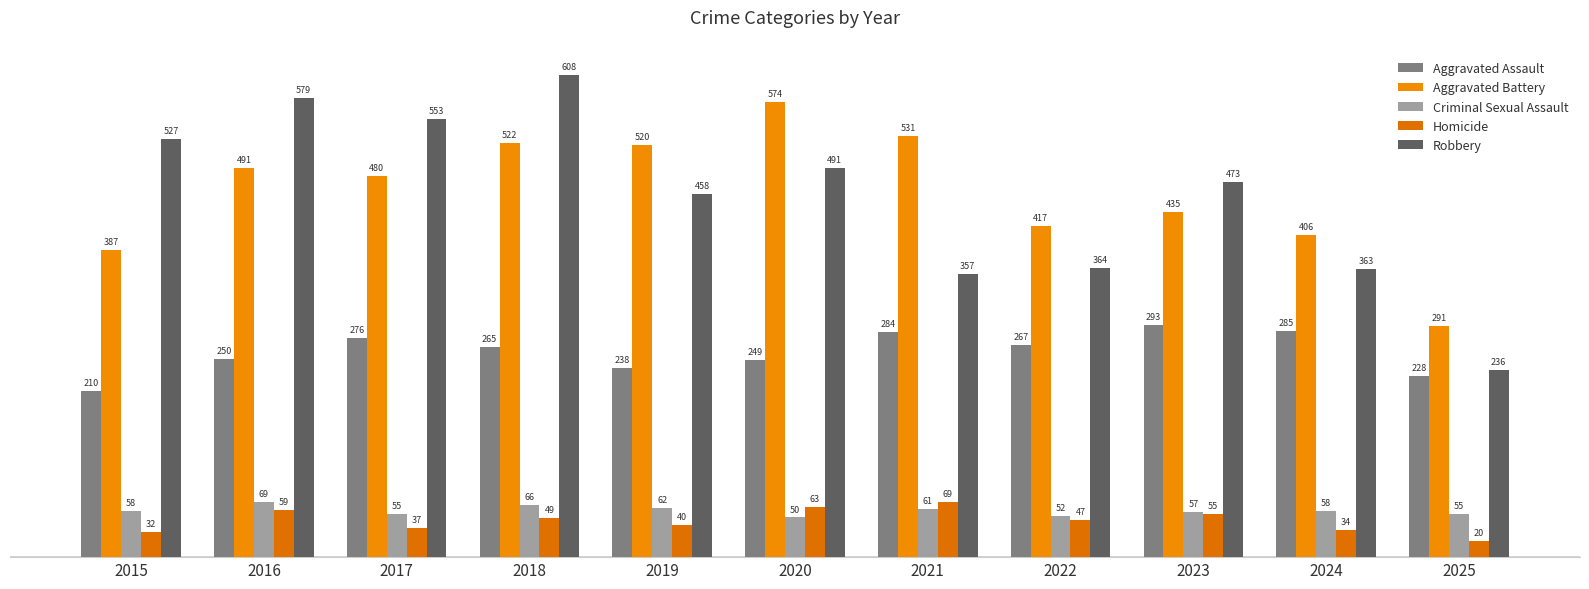

Which series has the largest total across all categories?

Aggravated Battery